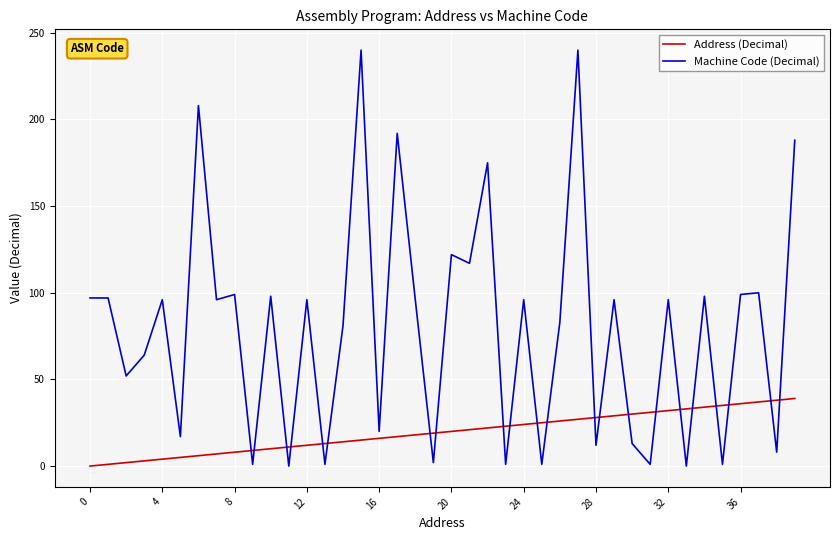

List the series in order of their peak value, lowest first.

Address (Decimal), Machine Code (Decimal)